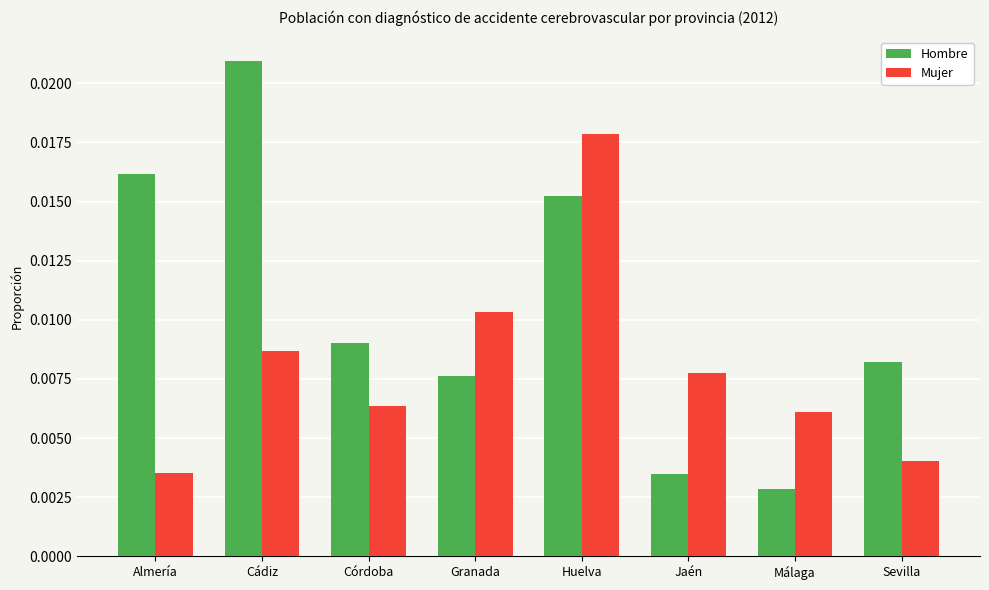

How many bars are there in each group?

2